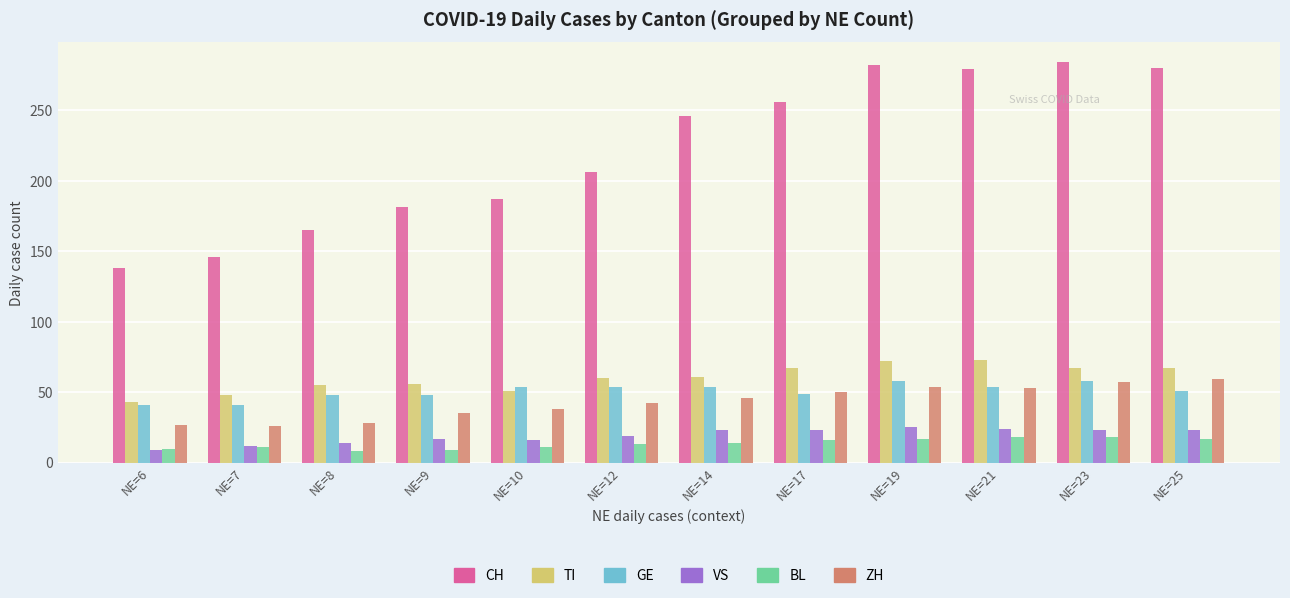

Between NE=14 and NE=25, which series saw the biggest shift?

CH